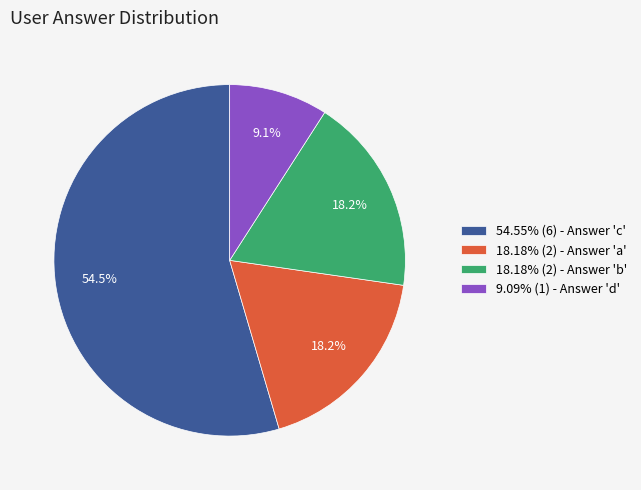

Does any single category account for the majority?

Yes